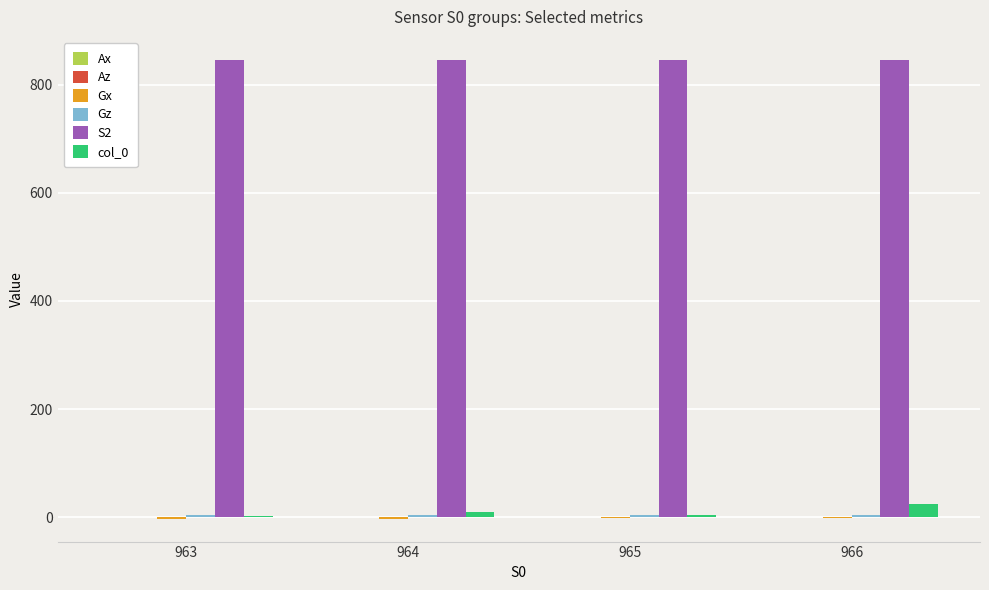

True or false: col_0 has a value of 10.0 at 964.

True